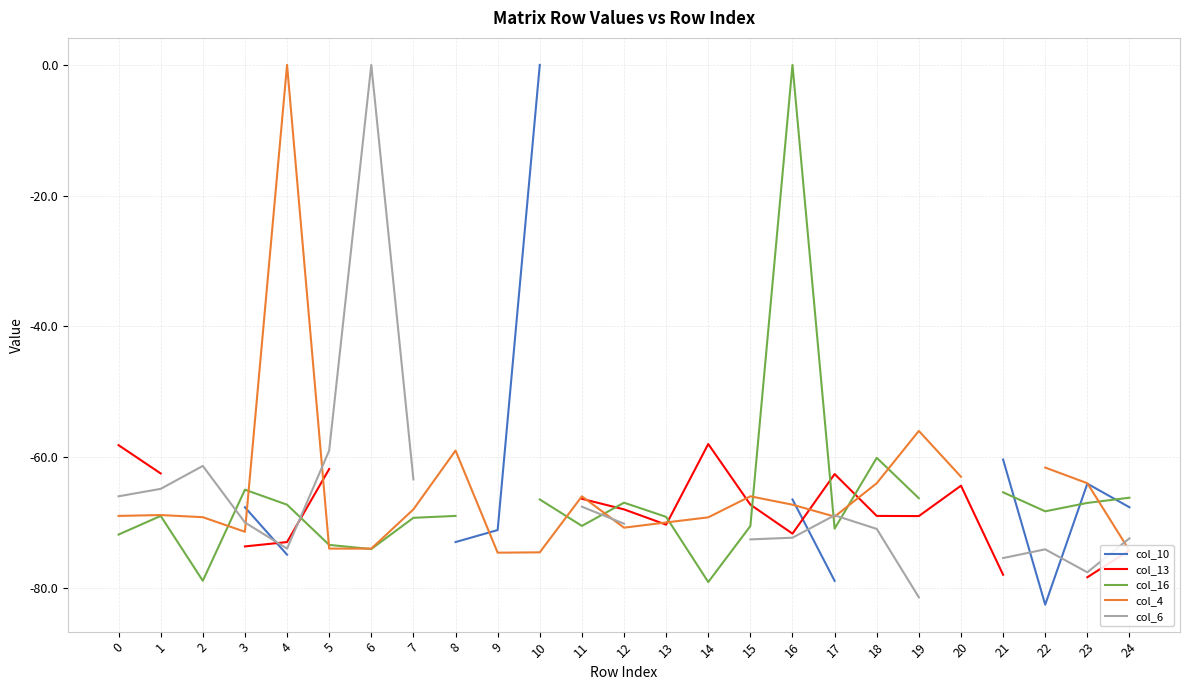

Rank the series at 16 from highest to lowest value.

col_16, col_10, col_4, col_13, col_6